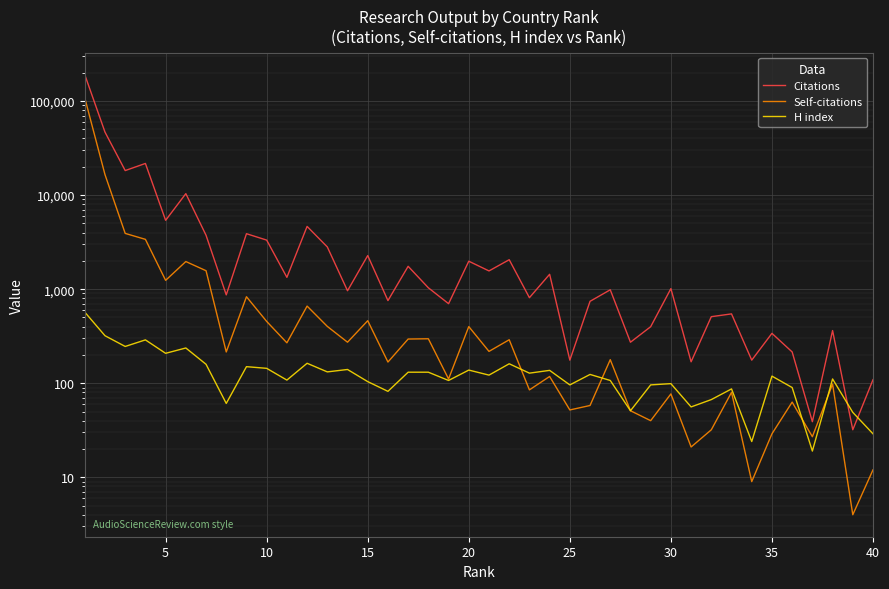

Which series has the largest total across all categories?

Citations